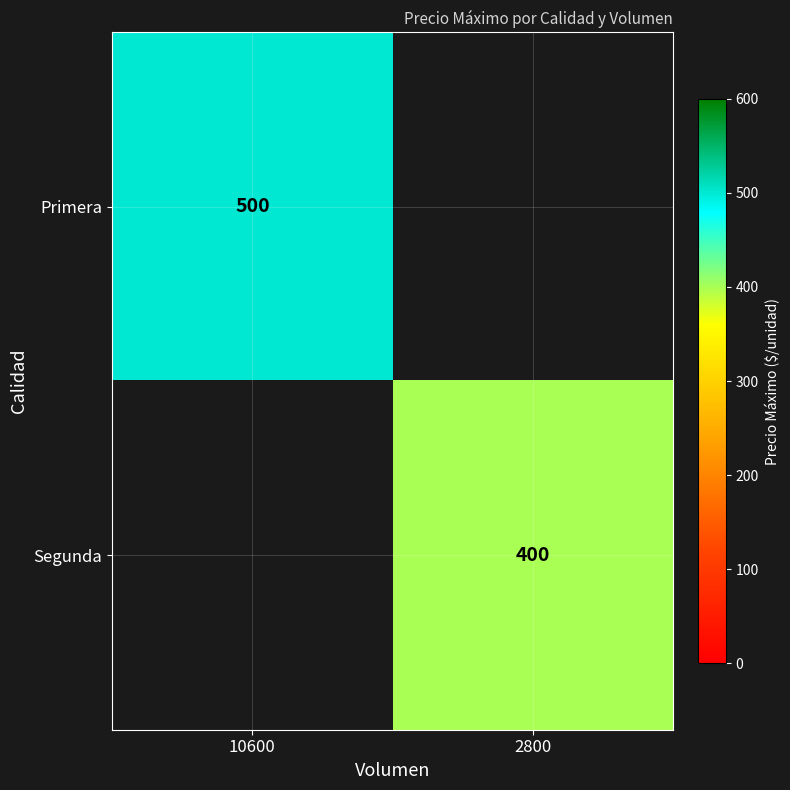

True or false: Segunda has a value of 600 at 2800.

False